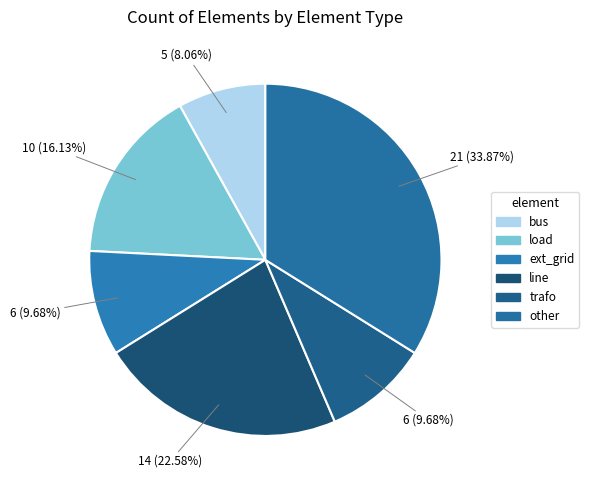

How many slices are in this pie chart?

6